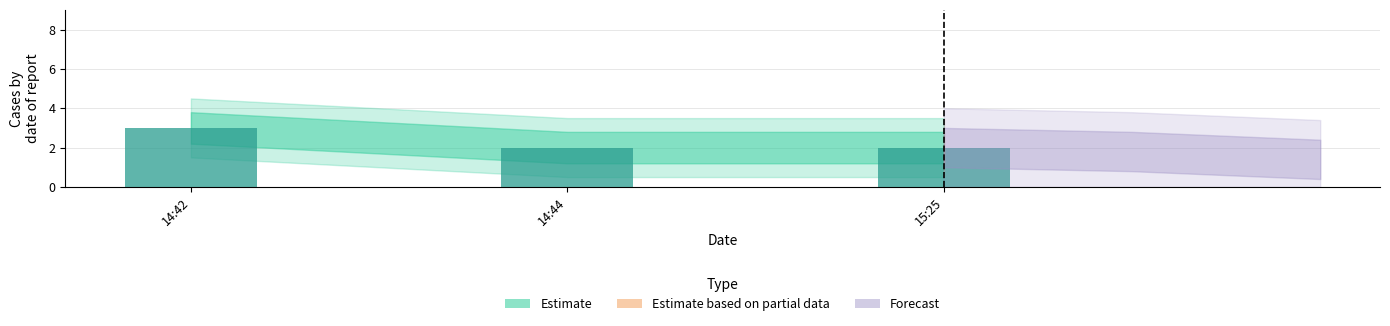

Approximately how many times larger is the value at 15:25 compared to 14:44?

1.0